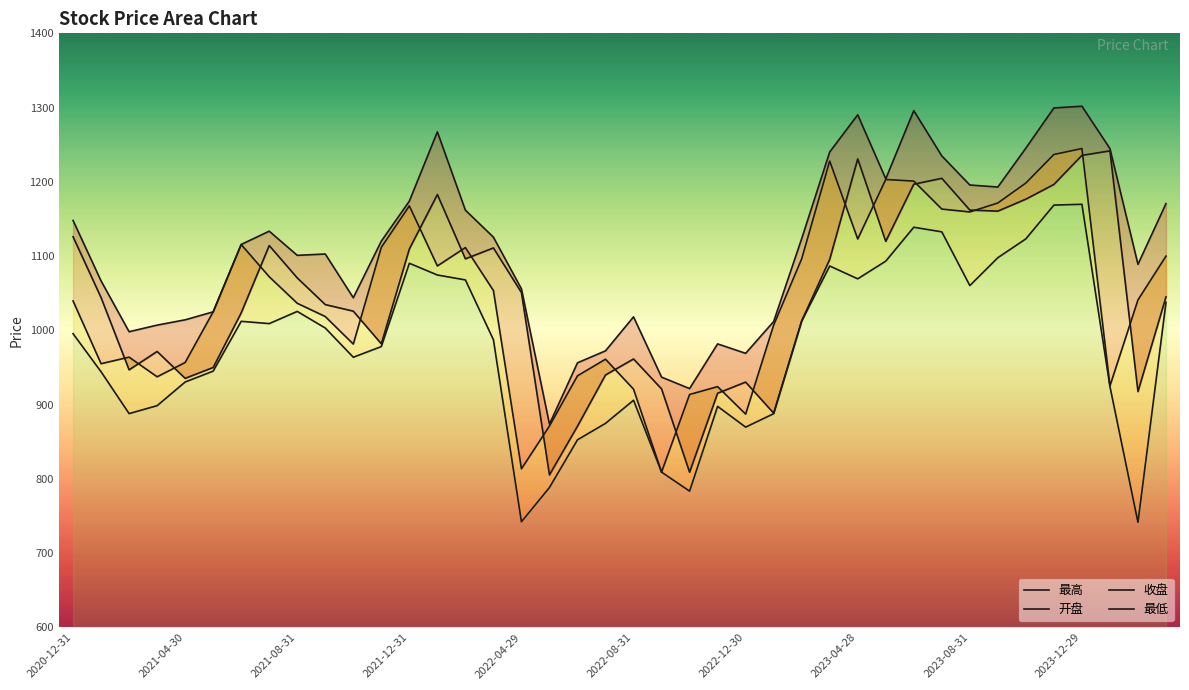

In 最高, how many points are lower than both neighbors (excluding endpoints)?

9